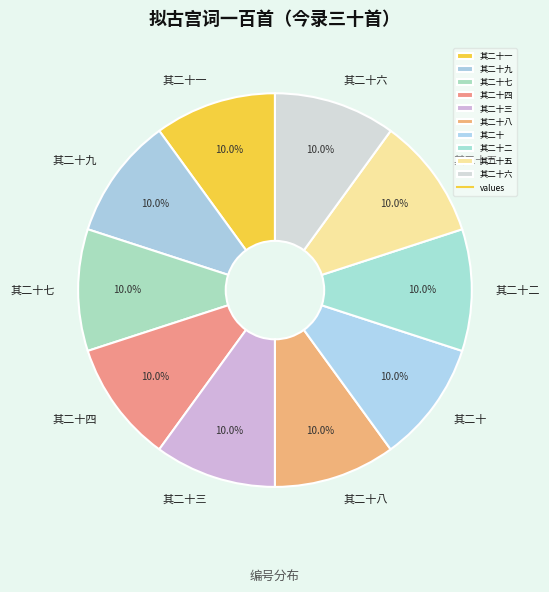

Is there a majority slice in this chart?

No